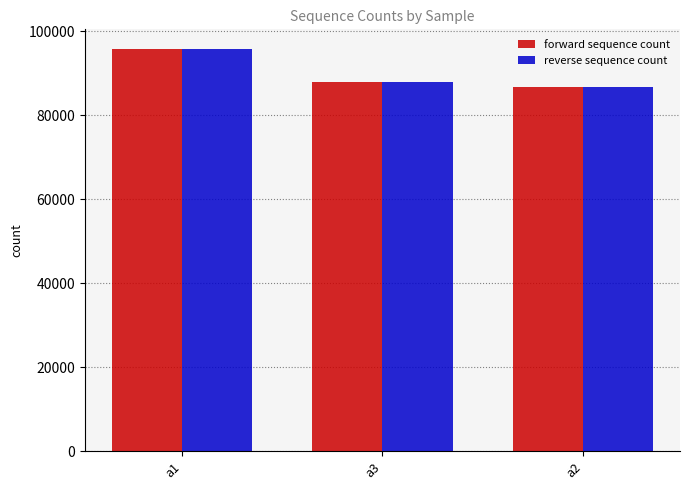

What are all the series names shown in the legend?

forward sequence count, reverse sequence count